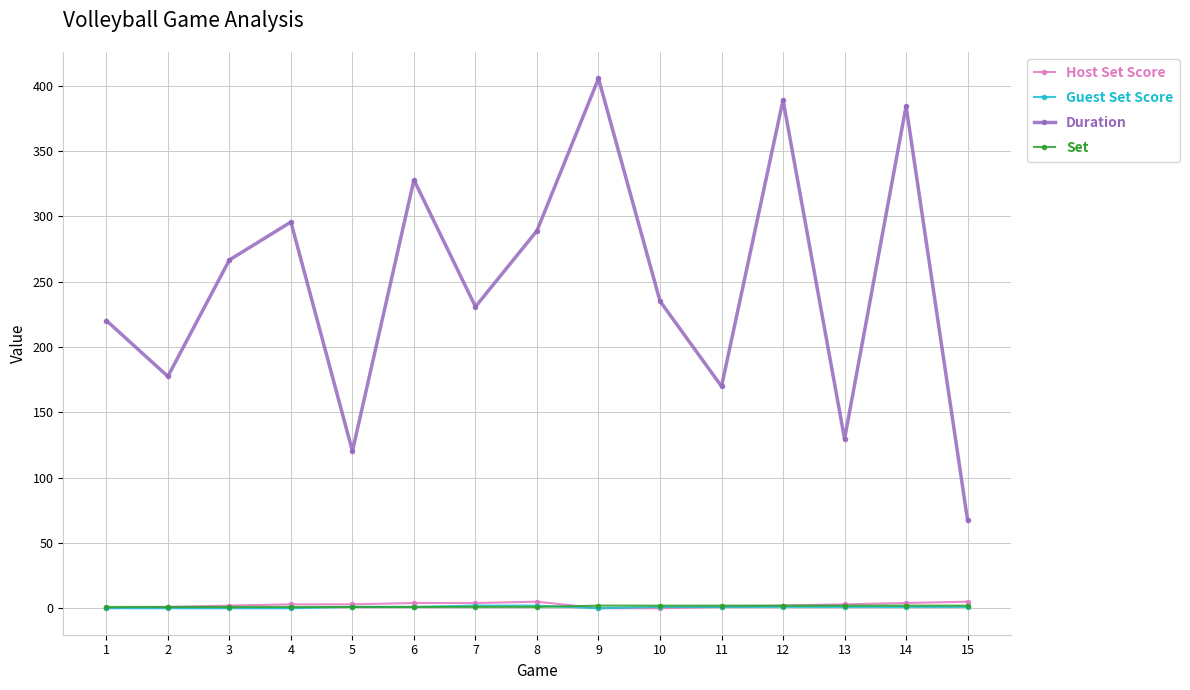

What is the difference between the second highest and second lowest values in the Guest Set Score series?

2.0